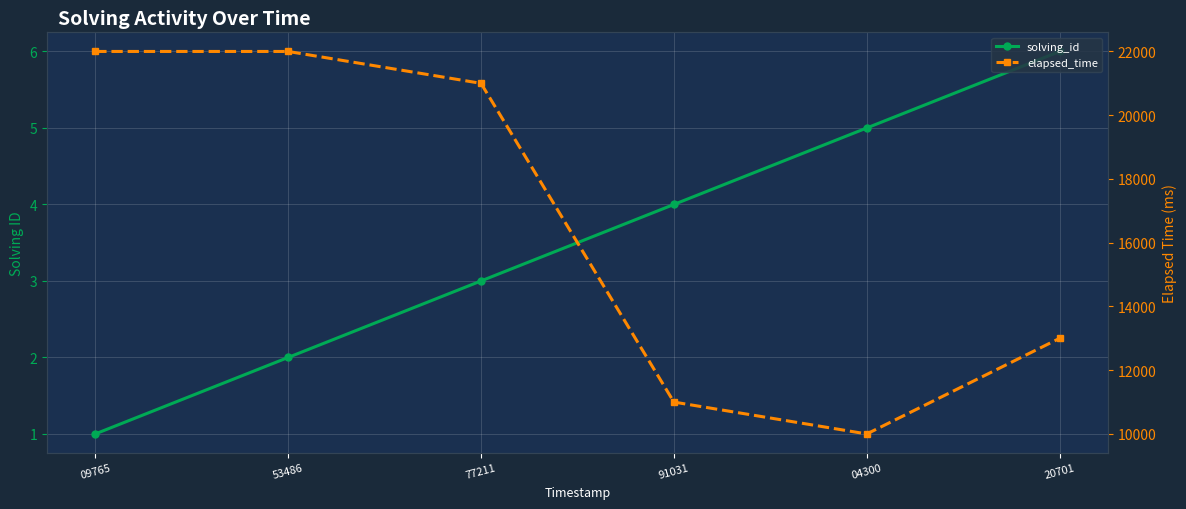

List the labels in order of elapsed_time value, largest first.

09765, 53486, 77211, 20701, 91031, 04300